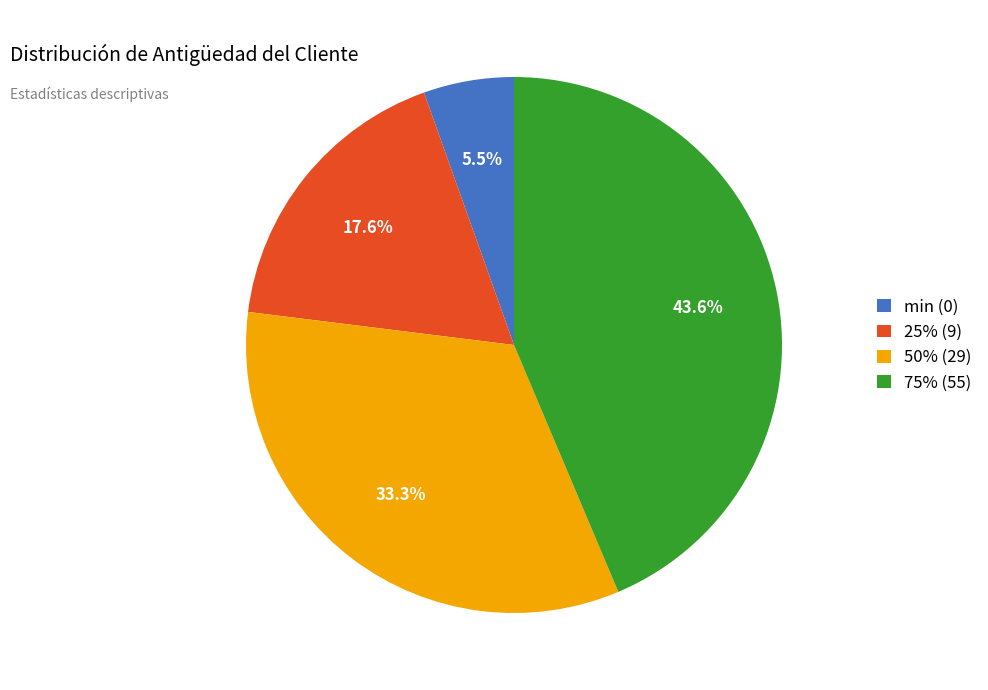

To the nearest percent, what is the difference between the 75% (55) and 50% (29) slice percentages?

10%